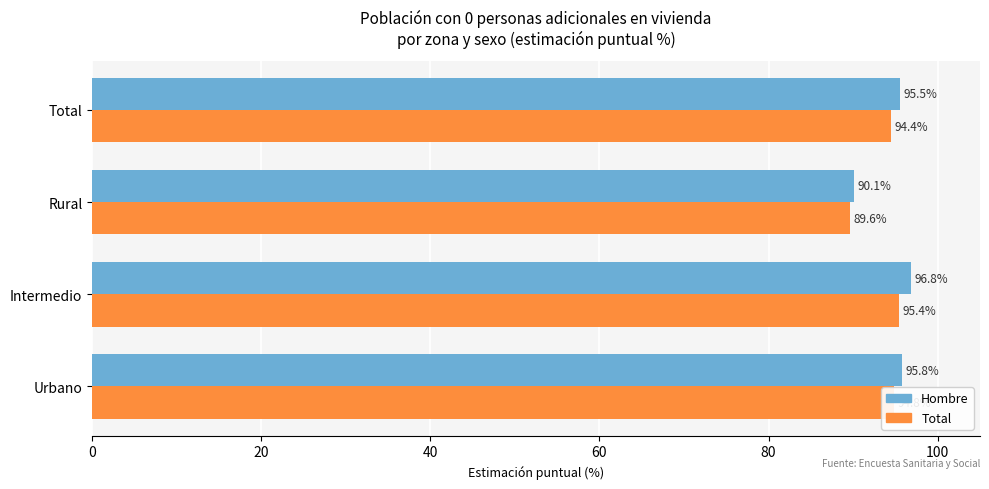

Rank the series at Total from highest to lowest value.

Hombre, Total